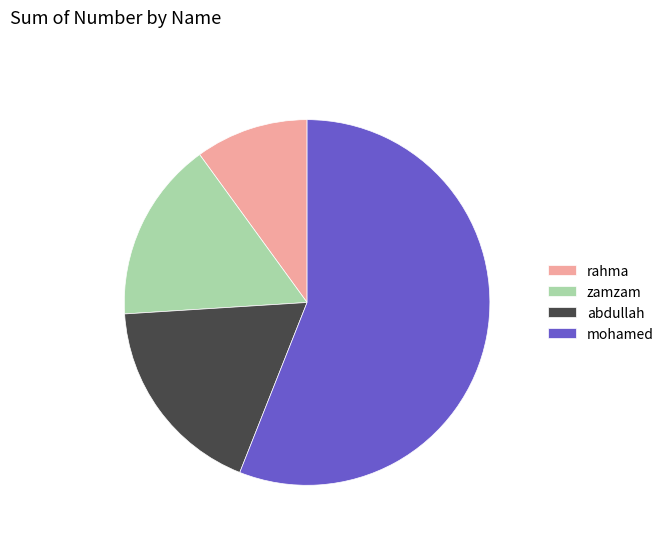

Which slice is the smallest?

rahma